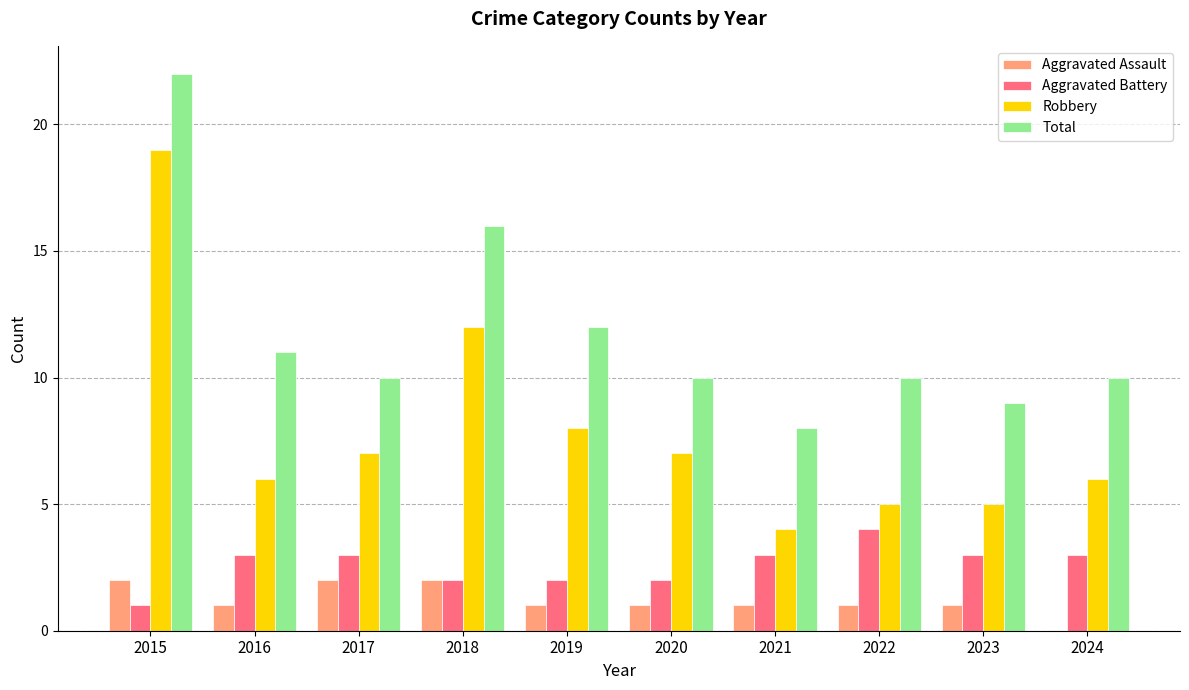

Reading left to right, transcribe all the data shown in this chart.

Aggravated Assault: 2015=2	2016=1	2017=2	2018=2	2019=1	2020=1	2021=1	2022=1	2023=1	2024=0
Aggravated Battery: 2015=1	2016=3	2017=3	2018=2	2019=2	2020=2	2021=3	2022=4	2023=3	2024=3
Robbery: 2015=19	2016=6	2017=7	2018=12	2019=8	2020=7	2021=4	2022=5	2023=5	2024=6
Total: 2015=22	2016=11	2017=10	2018=16	2019=12	2020=10	2021=8	2022=10	2023=9	2024=10